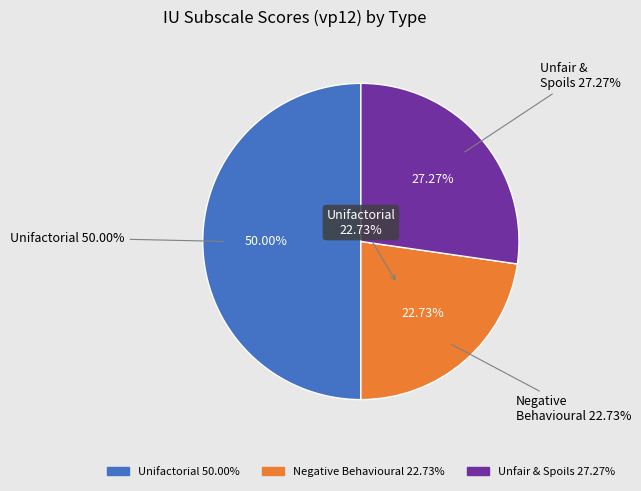

What portion of the pie excludes Uncertainty has negative behavioural?

77.3%